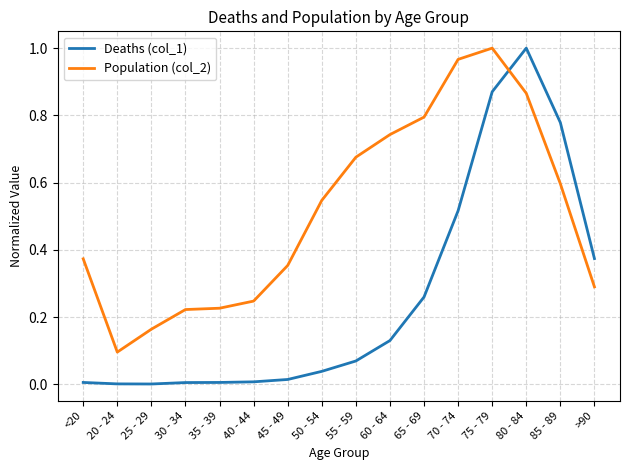

At which label does Population (col_2) reach its peak?

75 - 79